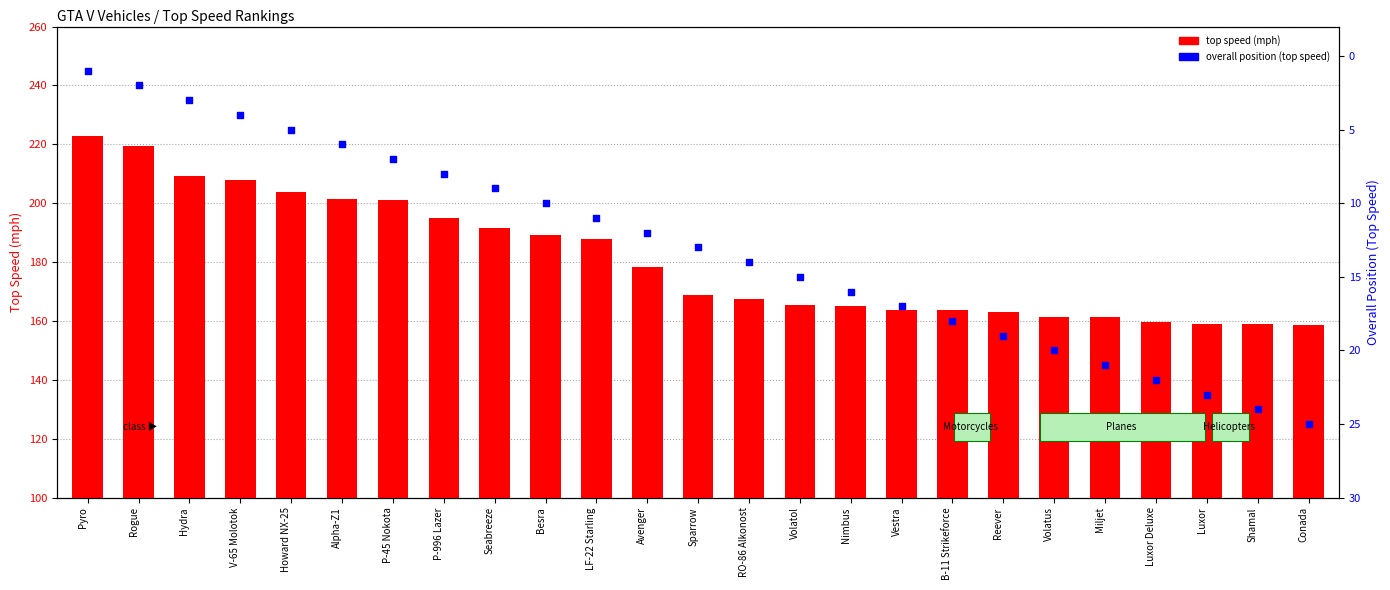

What are all the series names shown in the legend?

top speed (mph), overall position (top speed)